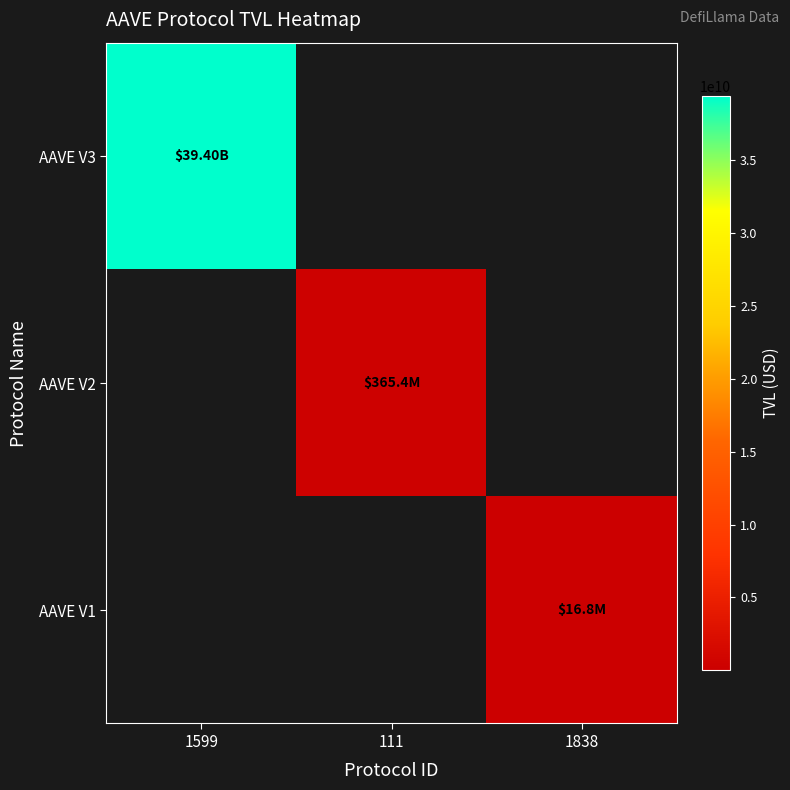

True or false: AAVE V2 has a value of 147731993.8 at 111.

False